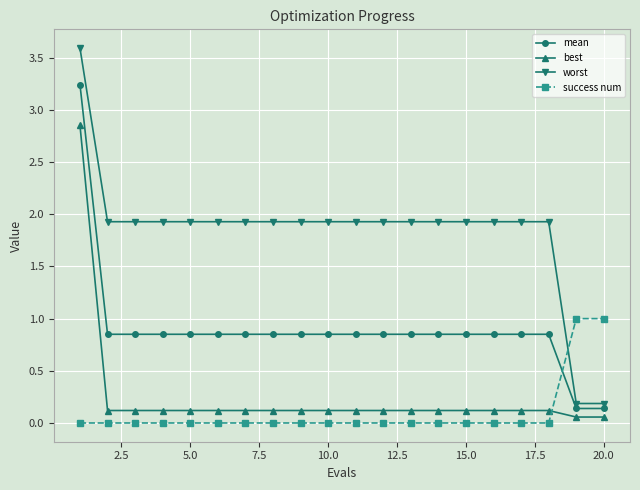

True or false: mean and worst intersect in this chart.

False